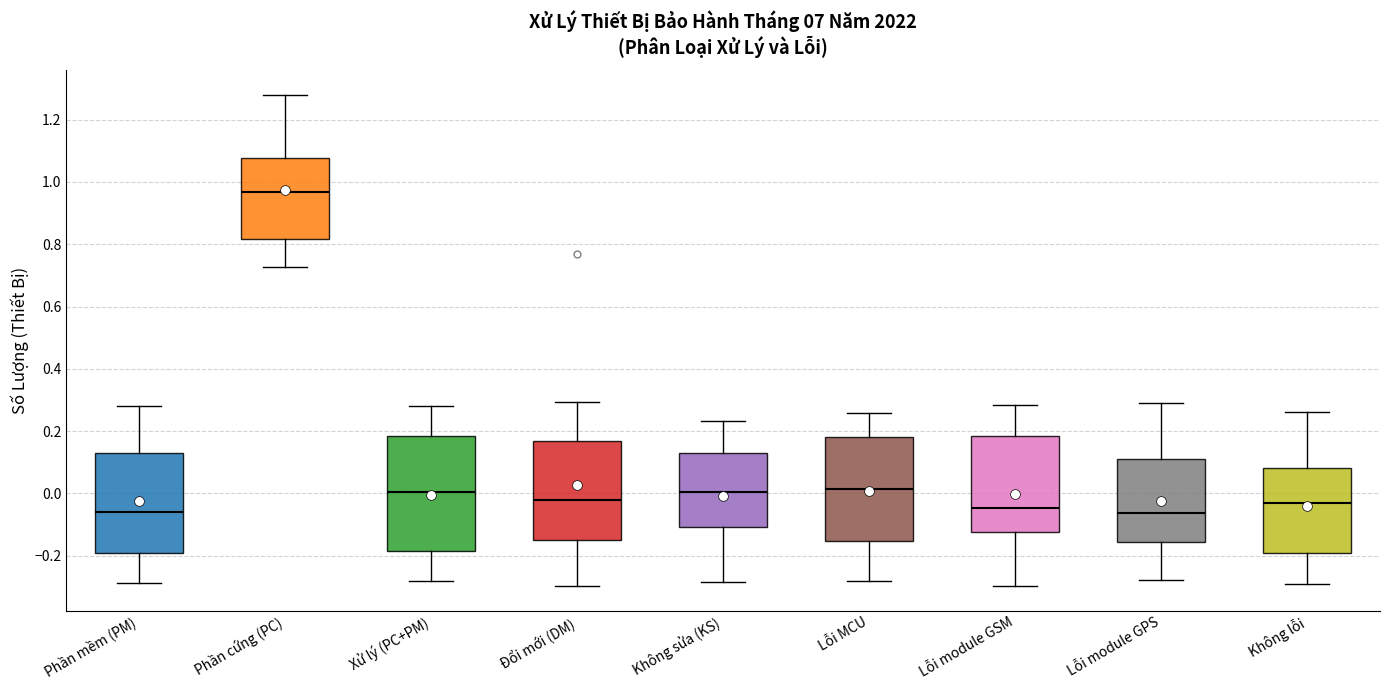

Reading left to right, read every box against the y-axis: the position of its median line, the range the box covers, and the ends of its whiskers. The values are not printed on the chart, so give them approximately, as read against the axis.

Phần mềm (PM): median -0.06, box -0.20 to 0.12, whiskers -0.28 to 0.28
Phần cứng (PC): median 0.96, box 0.82 to 1.08, whiskers 0.72 to 1.28
Xử lý (PC+PM): median 0.00, box -0.18 to 0.18, whiskers -0.28 to 0.28
Đổi mới (DM): median -0.02, box -0.14 to 0.16, whiskers -0.30 to 0.30
Không sửa (KS): median 0.00, box -0.10 to 0.14, whiskers -0.28 to 0.24
Lỗi MCU: median 0.02, box -0.16 to 0.18, whiskers -0.28 to 0.26
Lỗi module GSM: median -0.04, box -0.12 to 0.18, whiskers -0.30 to 0.28
Lỗi module GPS: median -0.06, box -0.16 to 0.12, whiskers -0.28 to 0.30
Không lỗi: median -0.04, box -0.18 to 0.08, whiskers -0.30 to 0.26